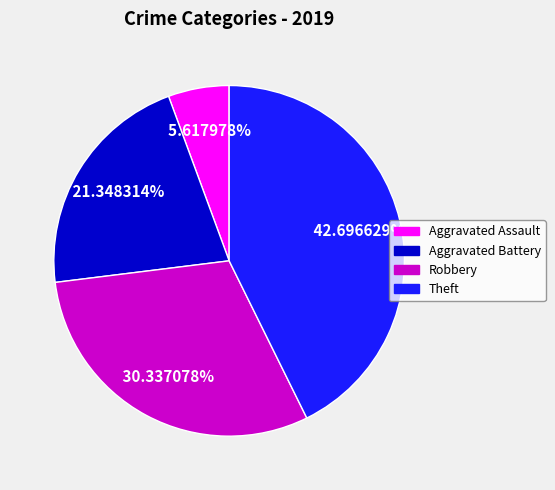

To the nearest percent, what is the combined percentage of Aggravated Battery and Aggravated Assault?

27%